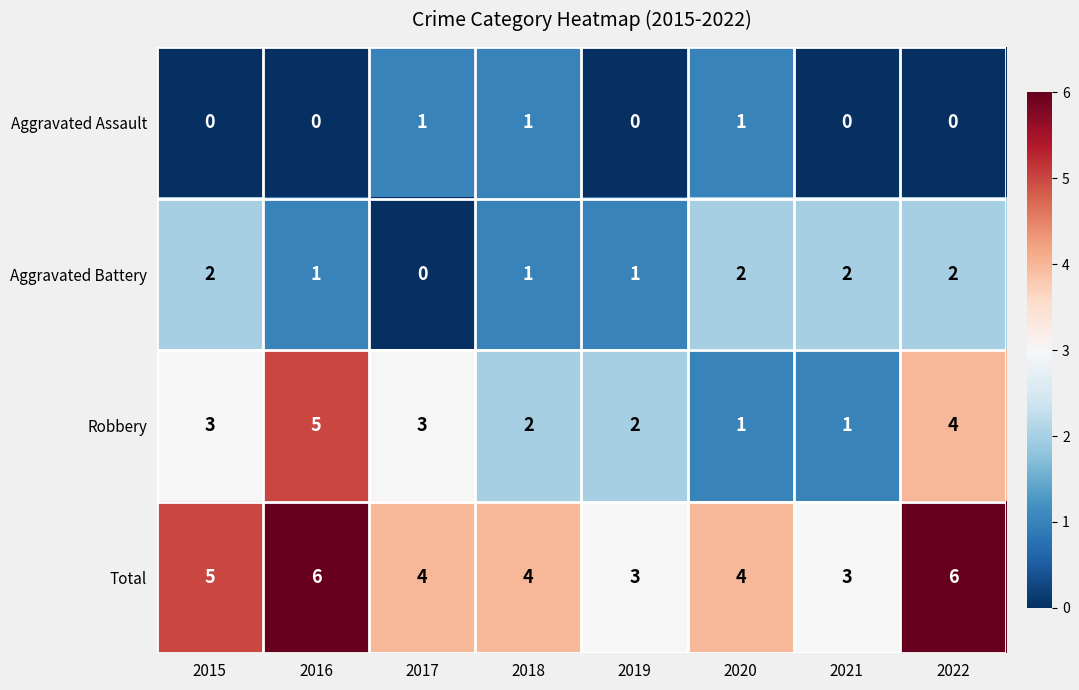

What is the total value across all series at 2022?

12